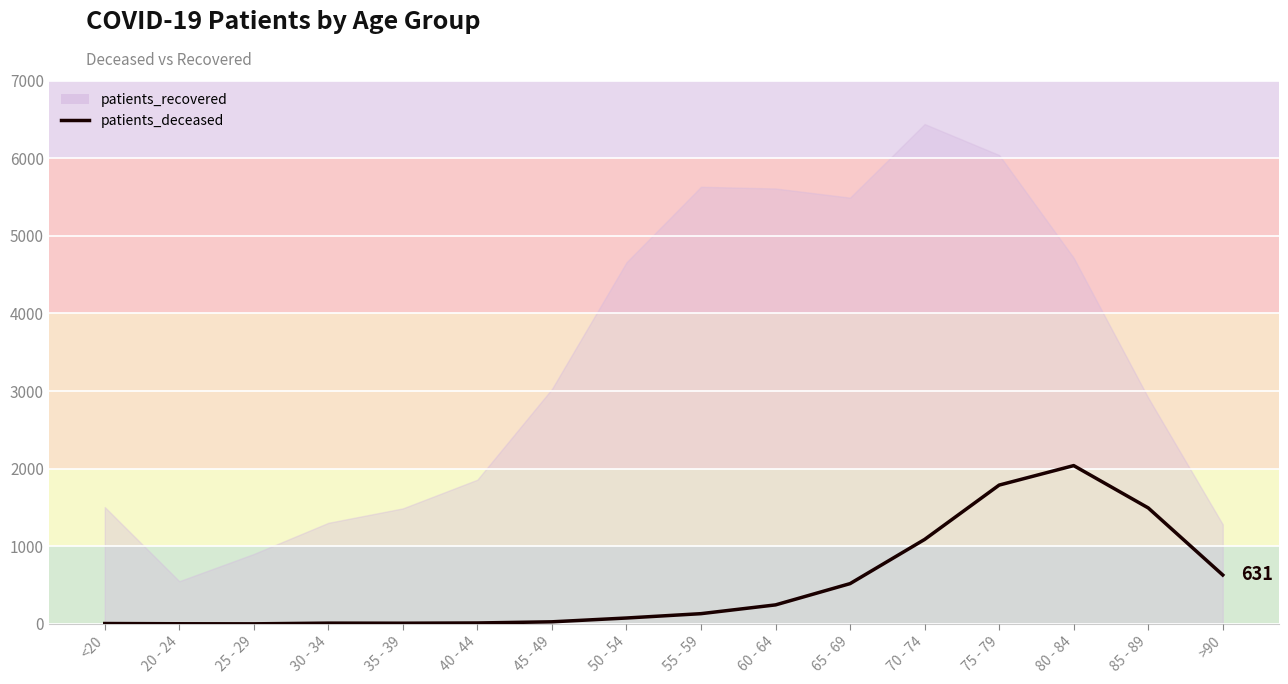

How many values exceed 133?

7